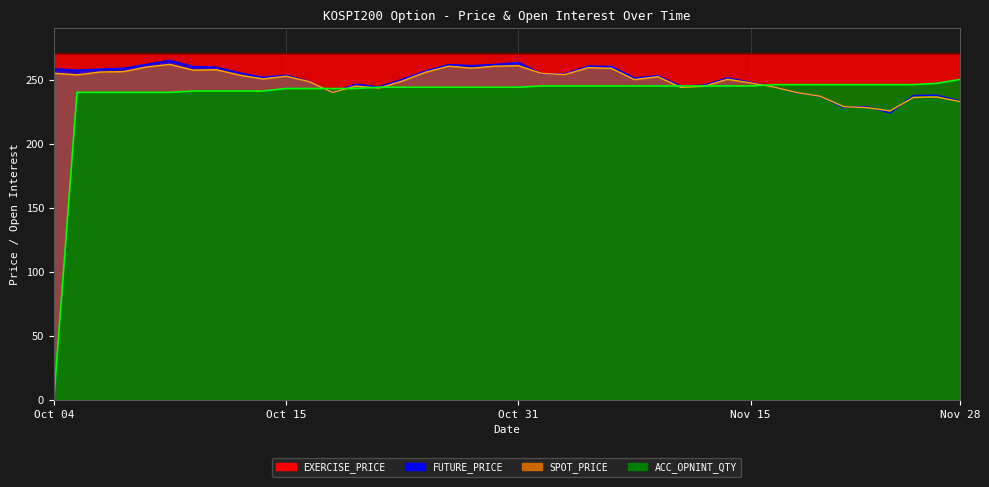

True or false: ACC_OPNINT_QTY and FUTURE_PRICE cross at least once.

True